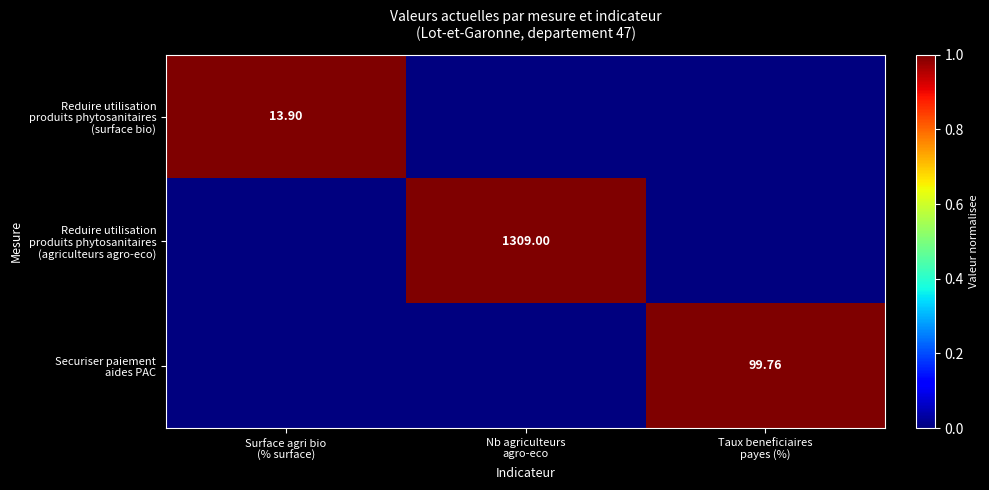

What is the sum of all Securiser paiement aides PAC values?

1